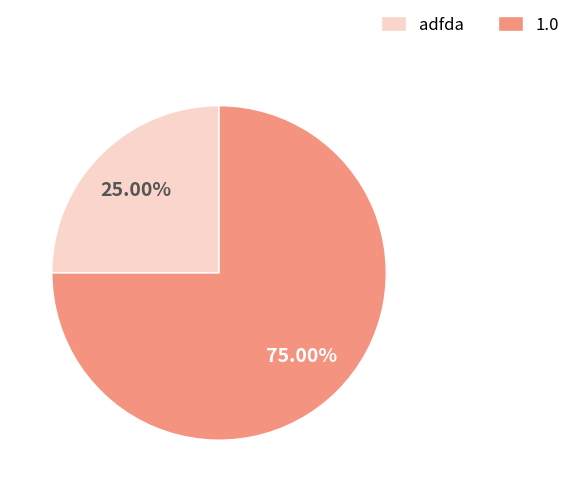

The adfda slice represents 36% of the pie. True or false?

False